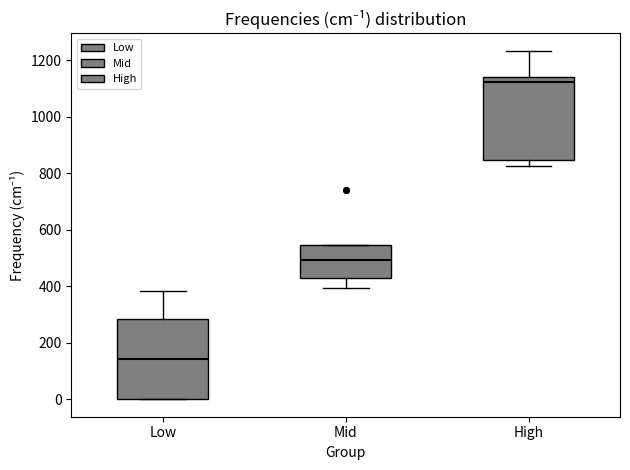

Where does the median line of the box for Low sit on the y-axis? The values are not printed on the chart, so give them approximately, as read against the axis.

140